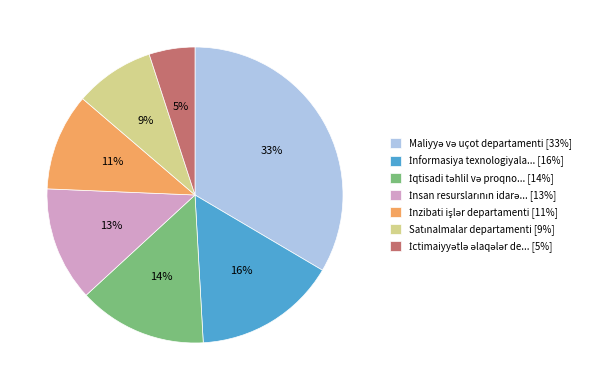

To the nearest percent, what is the difference between the largest and smallest slice percentages?

28%